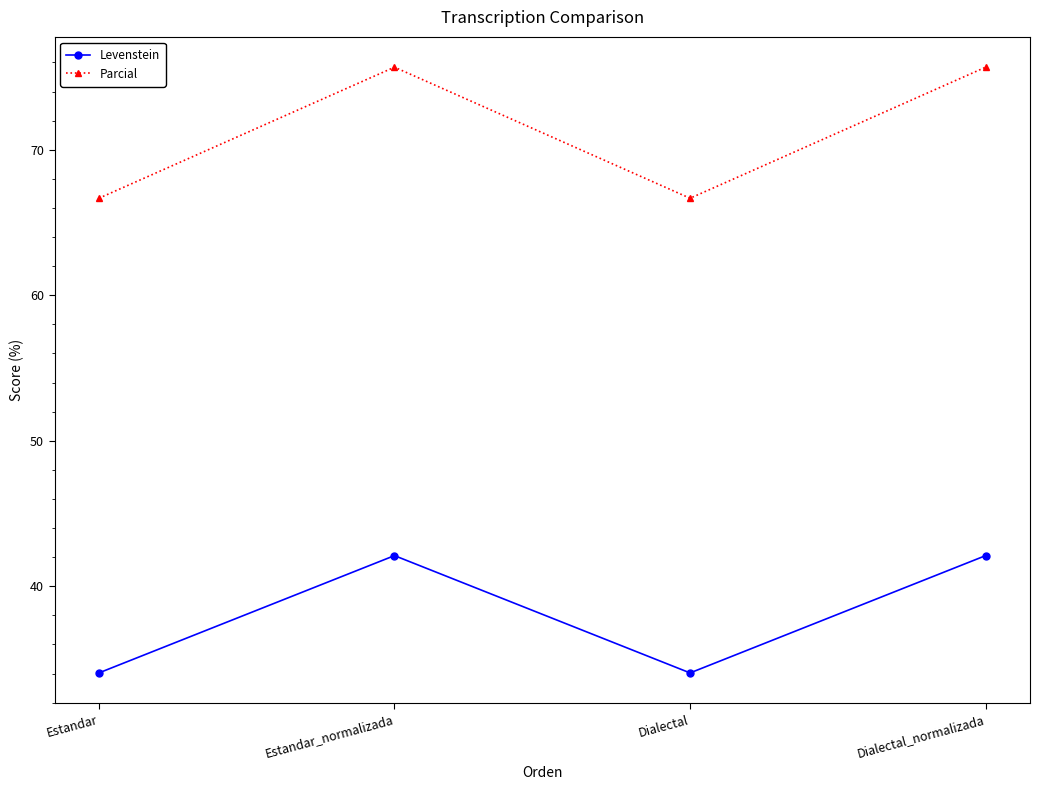

Is this an area chart (filled region under the line)?

No